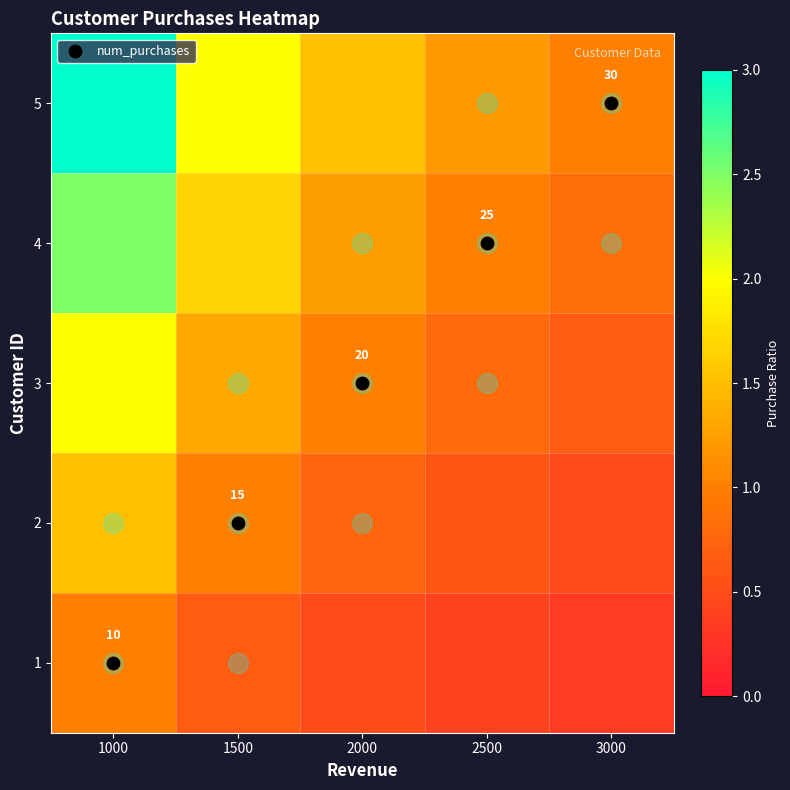

List the series in order of their overall mean, lowest first.

1, 2, 3, 4, 5